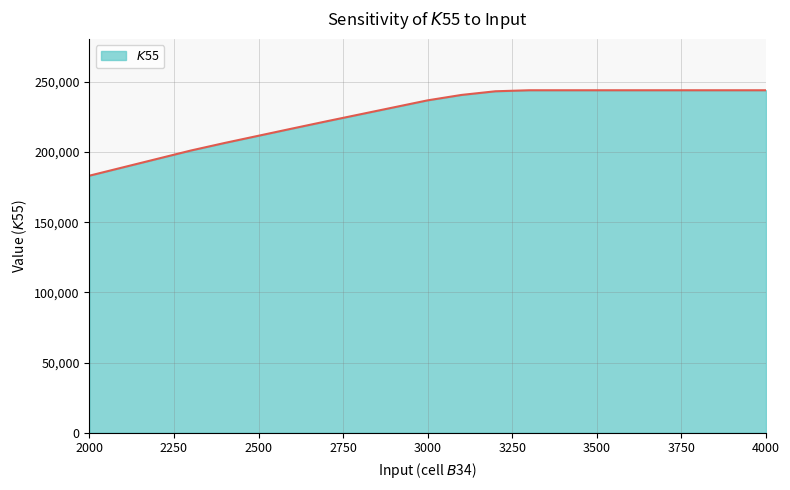

What is the maximum value shown in the chart?

244004.8